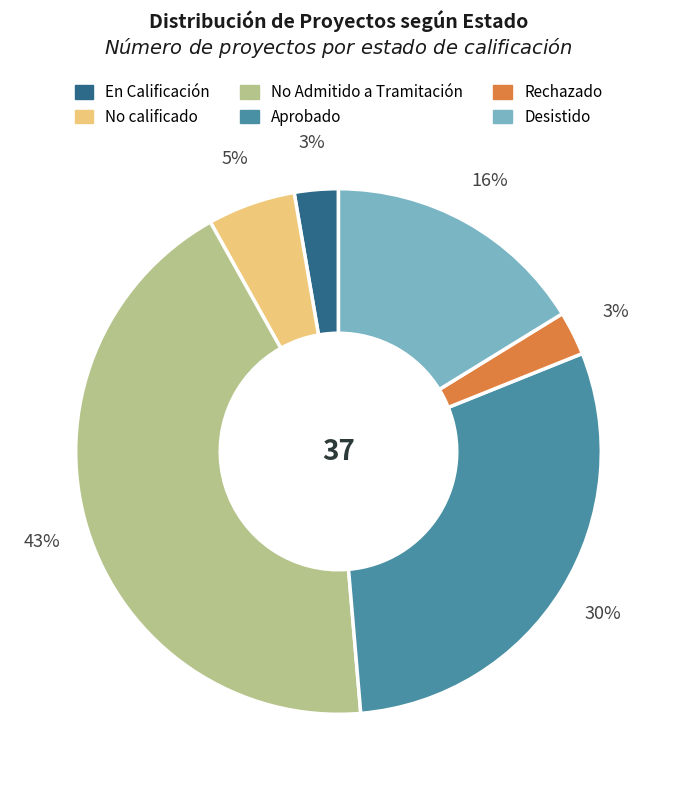

Do Aprobado and No calificado together represent more than half of the pie?

No